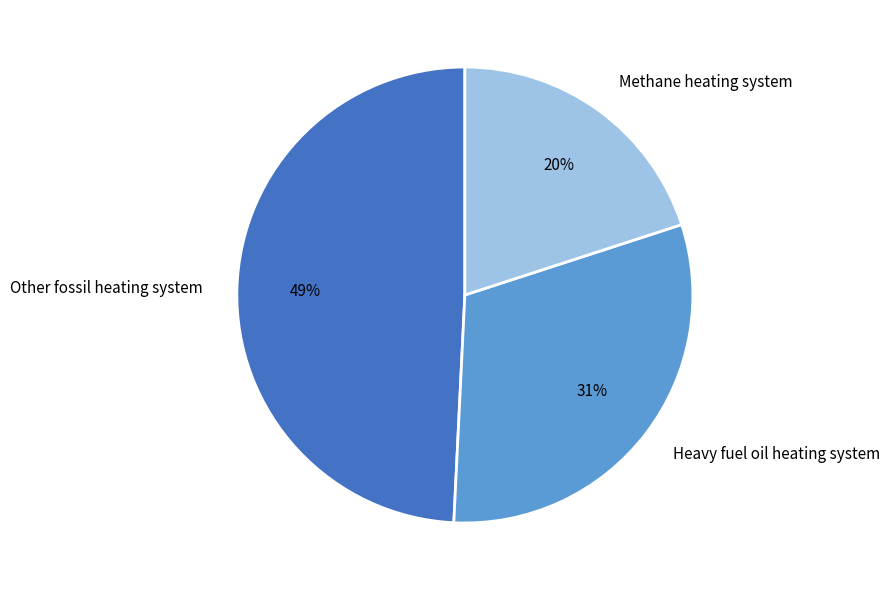

True or false: Other fossil heating system accounts for 63% of the total.

False